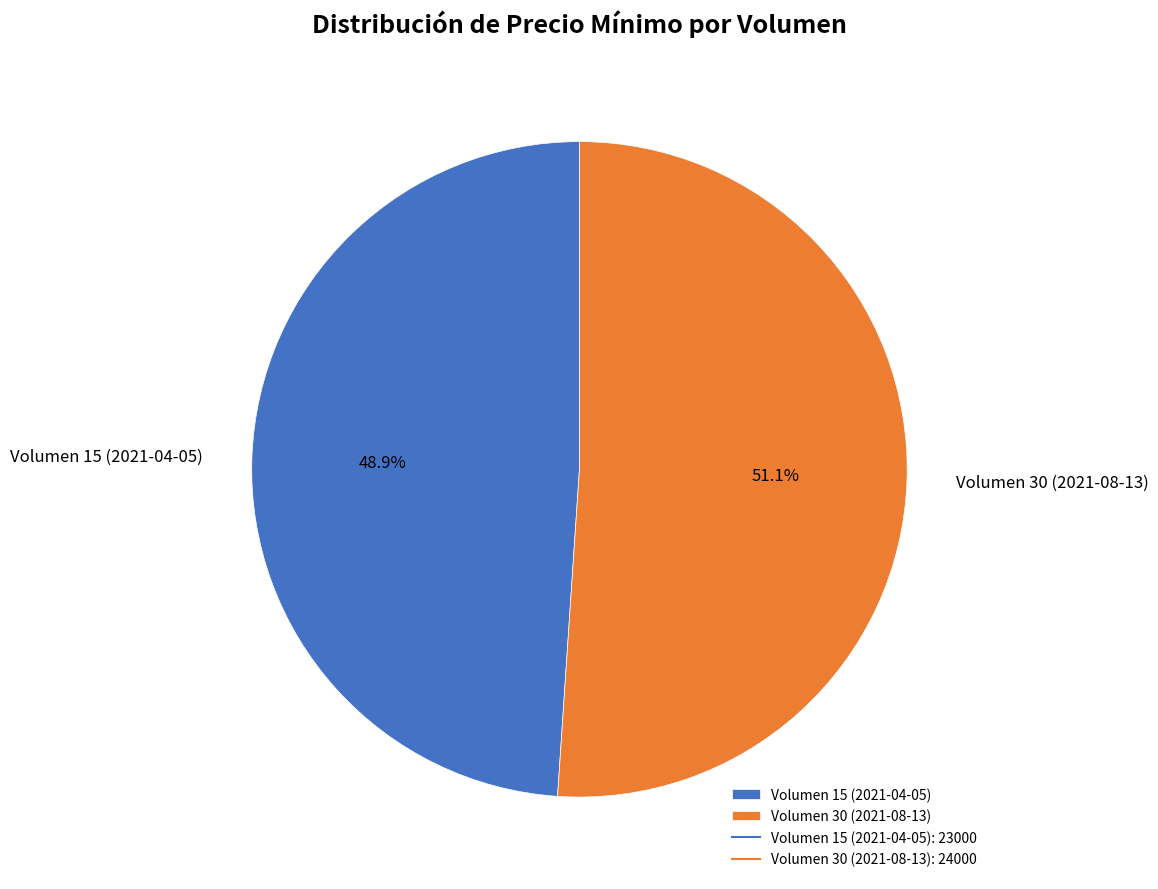

Between Volumen 15 (2021-04-05) and Volumen 30 (2021-08-13), which is larger?

Volumen 30 (2021-08-13)